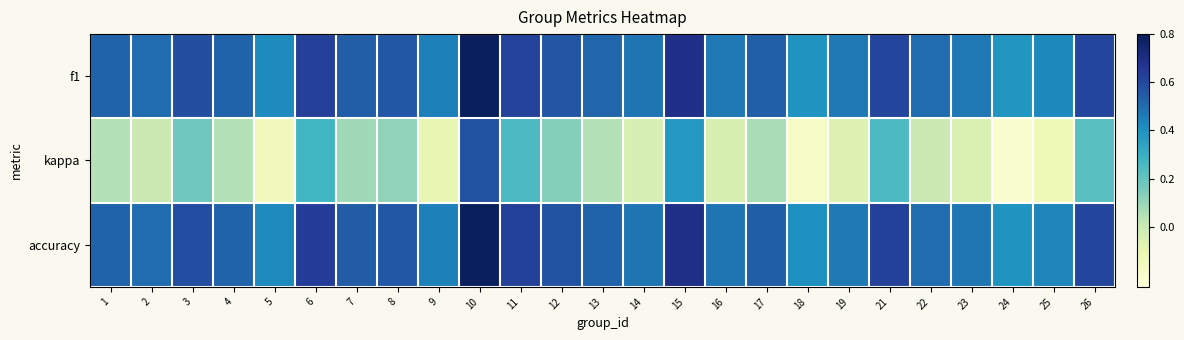

Which label corresponds to the largest value in the chart?

10